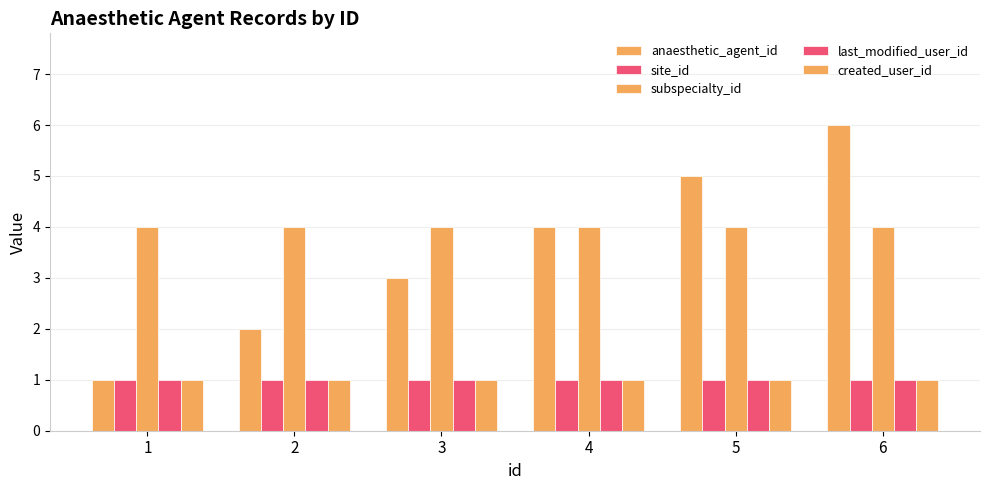

At which label is last_modified_user_id closest to 1?

1